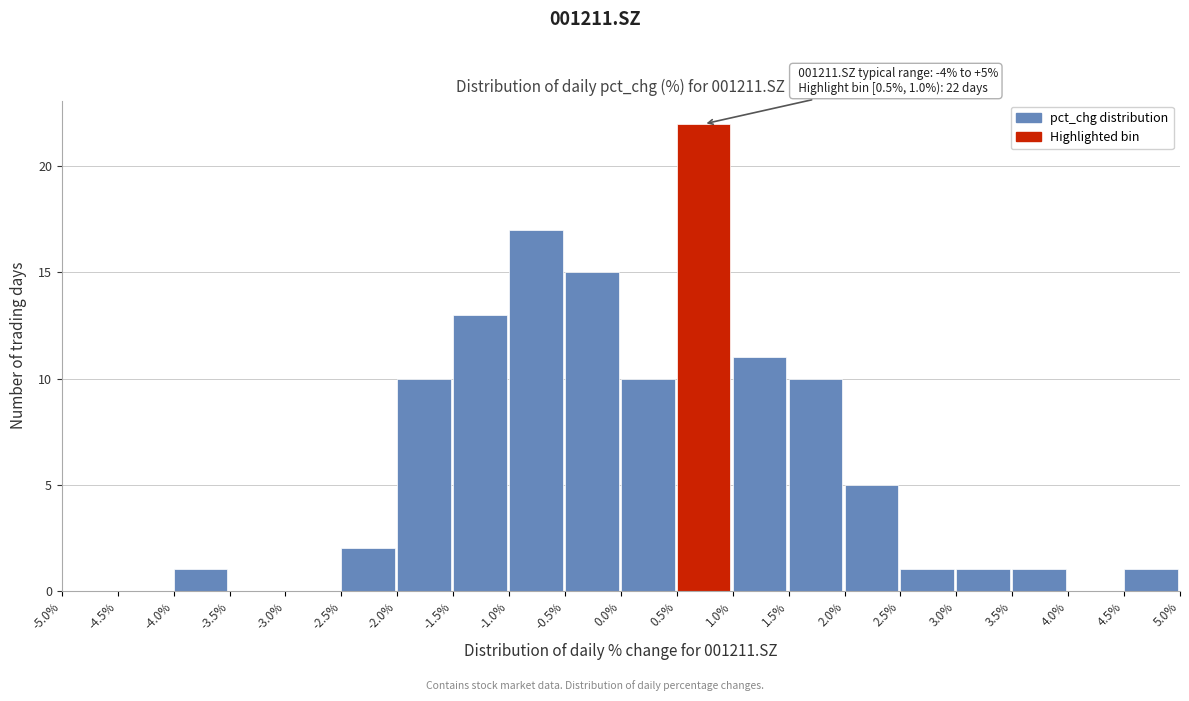

Over which range of the x-axis is the bar tallest?

0.5% to 1.0%